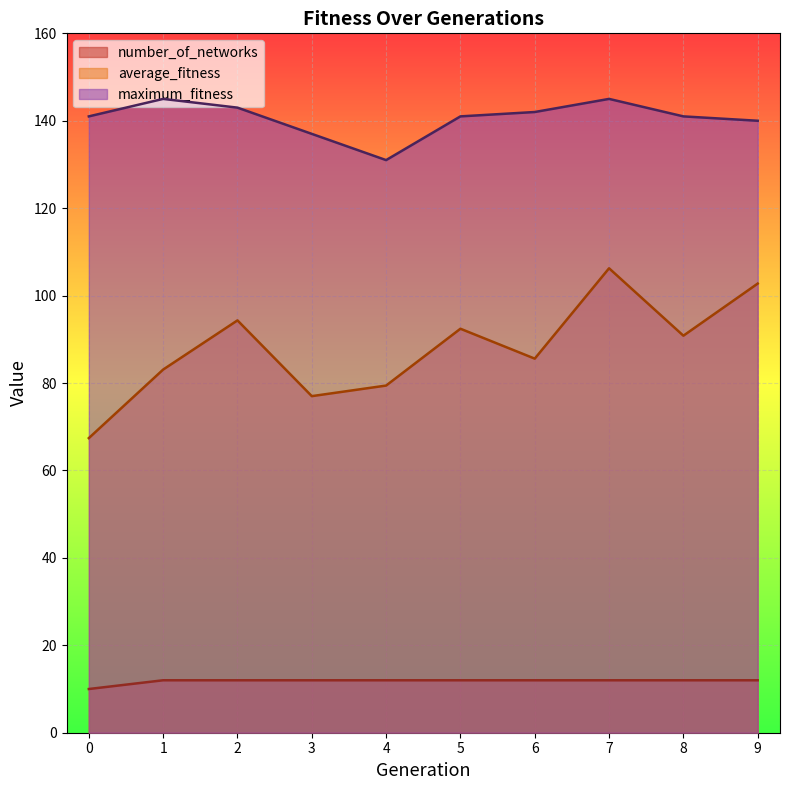

True or false: maximum_fitness and number_of_networks intersect in this chart.

False